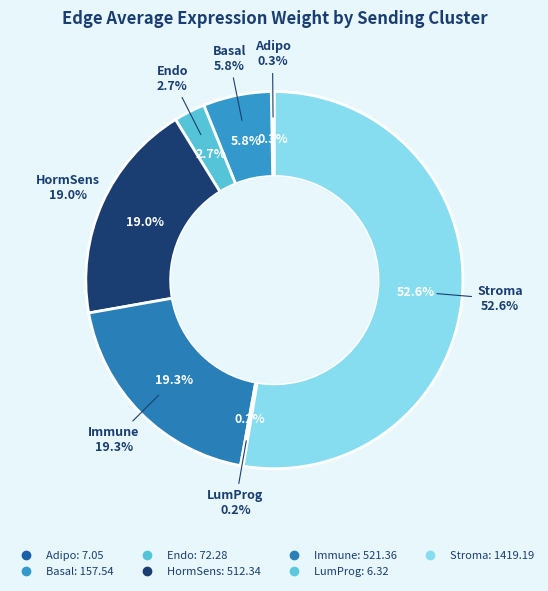

Which has a higher value, Basal or Immune?

Immune